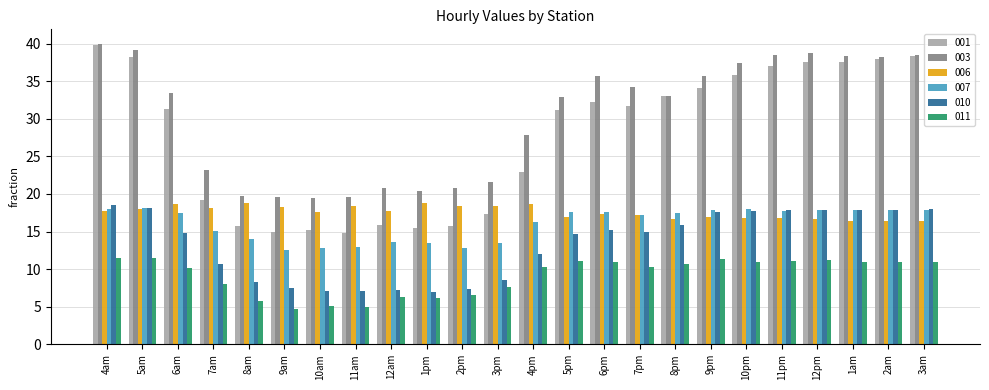

At how many categories does at least one series exceed 5?

24